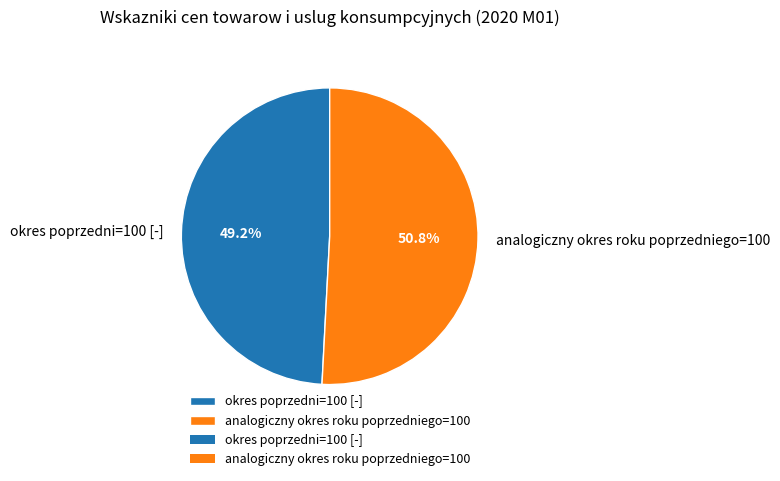

To the nearest percent, what portion does analogiczny okres roku poprzedniego=100 represent?

51%